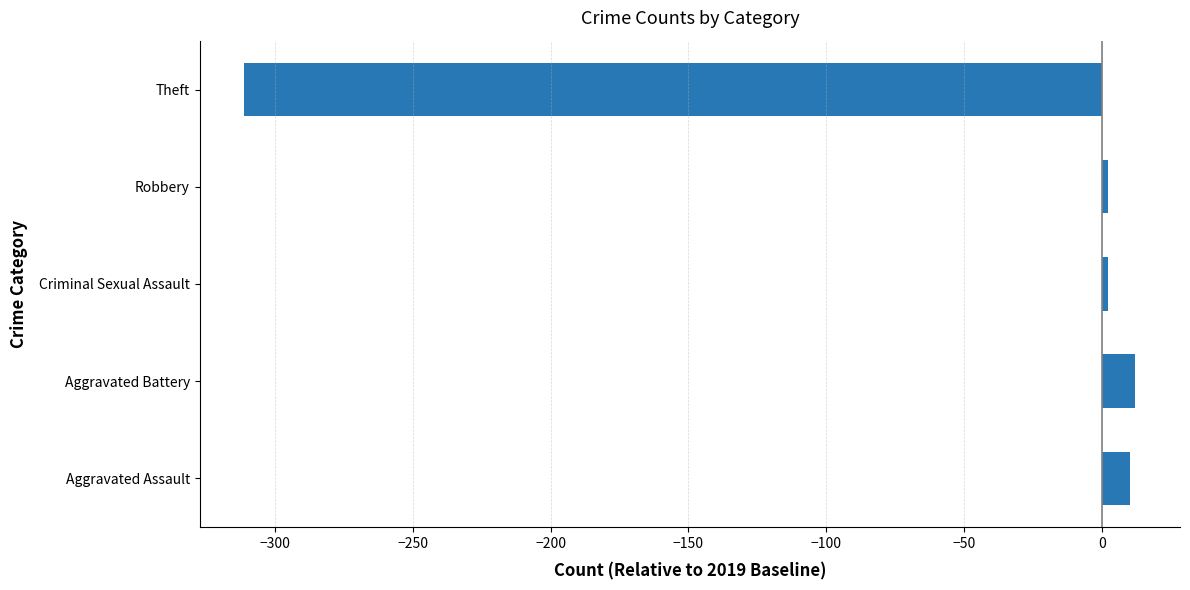

Reading bottom to top, what are all the values shown in this chart?

Aggravated Assault=10	Aggravated Battery=12	Criminal Sexual Assault=2	Robbery=2	Theft=-311